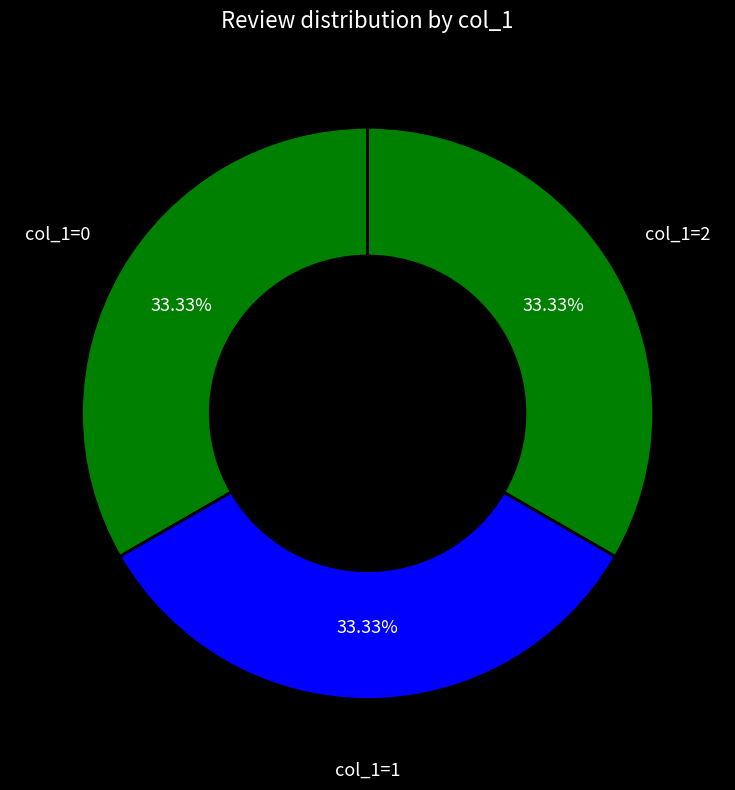

How many slices are in this pie chart?

3